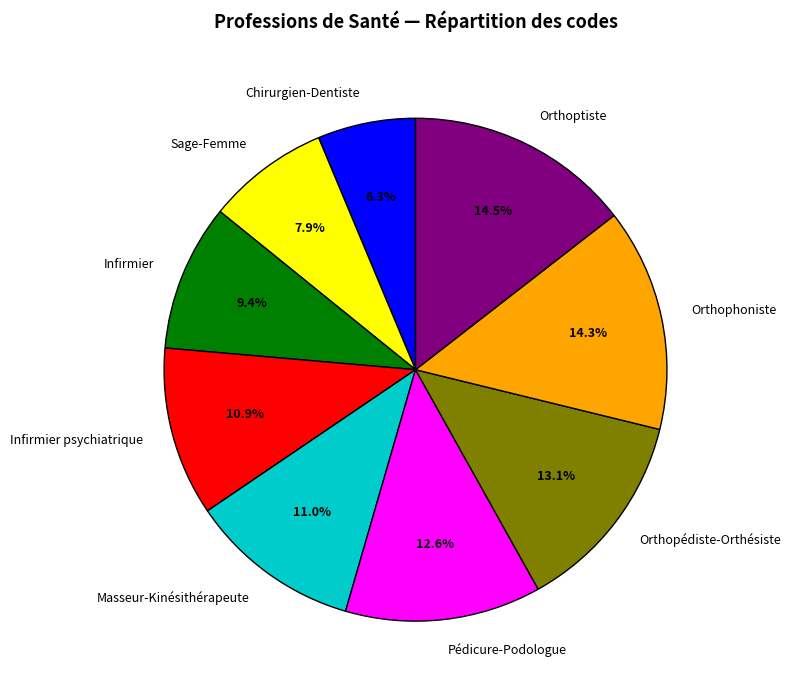

Does Infirmier represent more than half of the total?

No